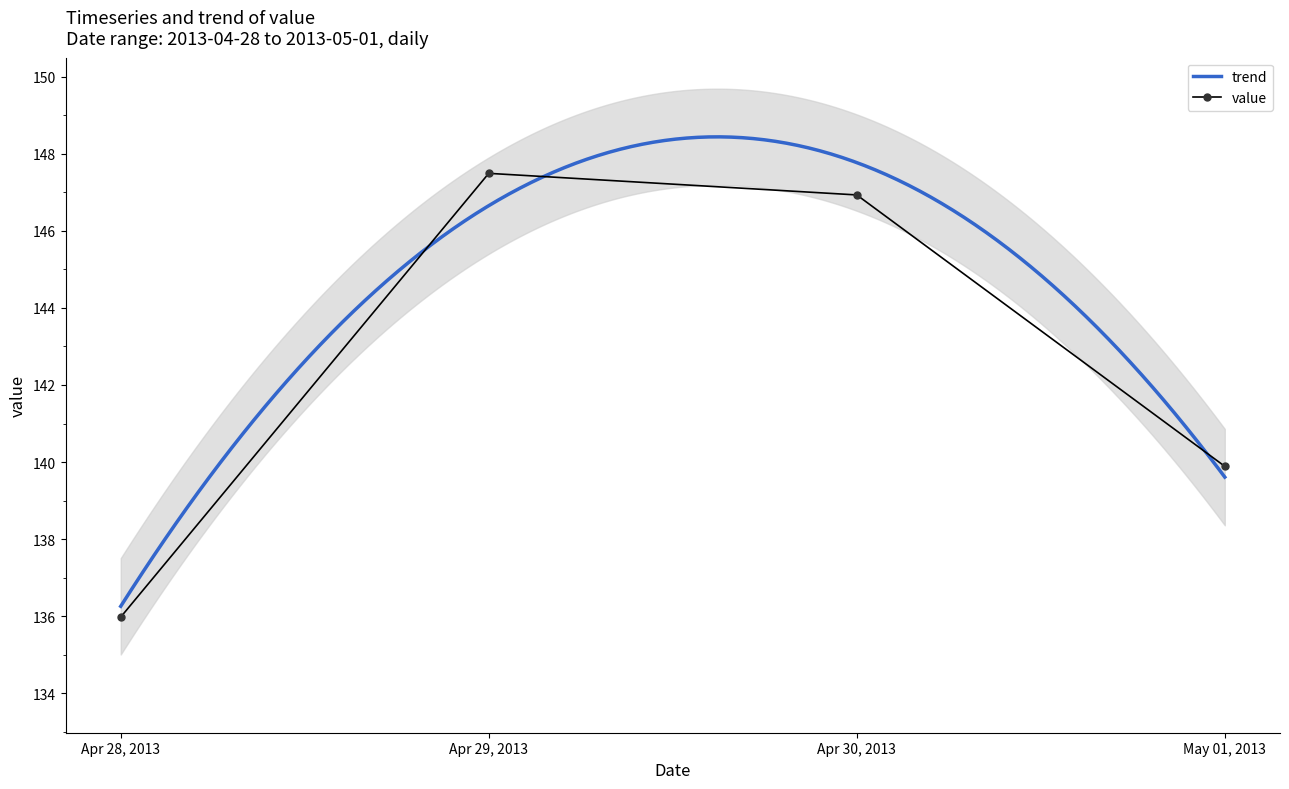

True or false: the data has more than 0 interior local peaks.

True